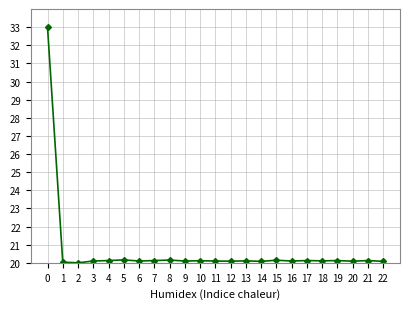

True or false: the data shows 20.1 at 21.

True